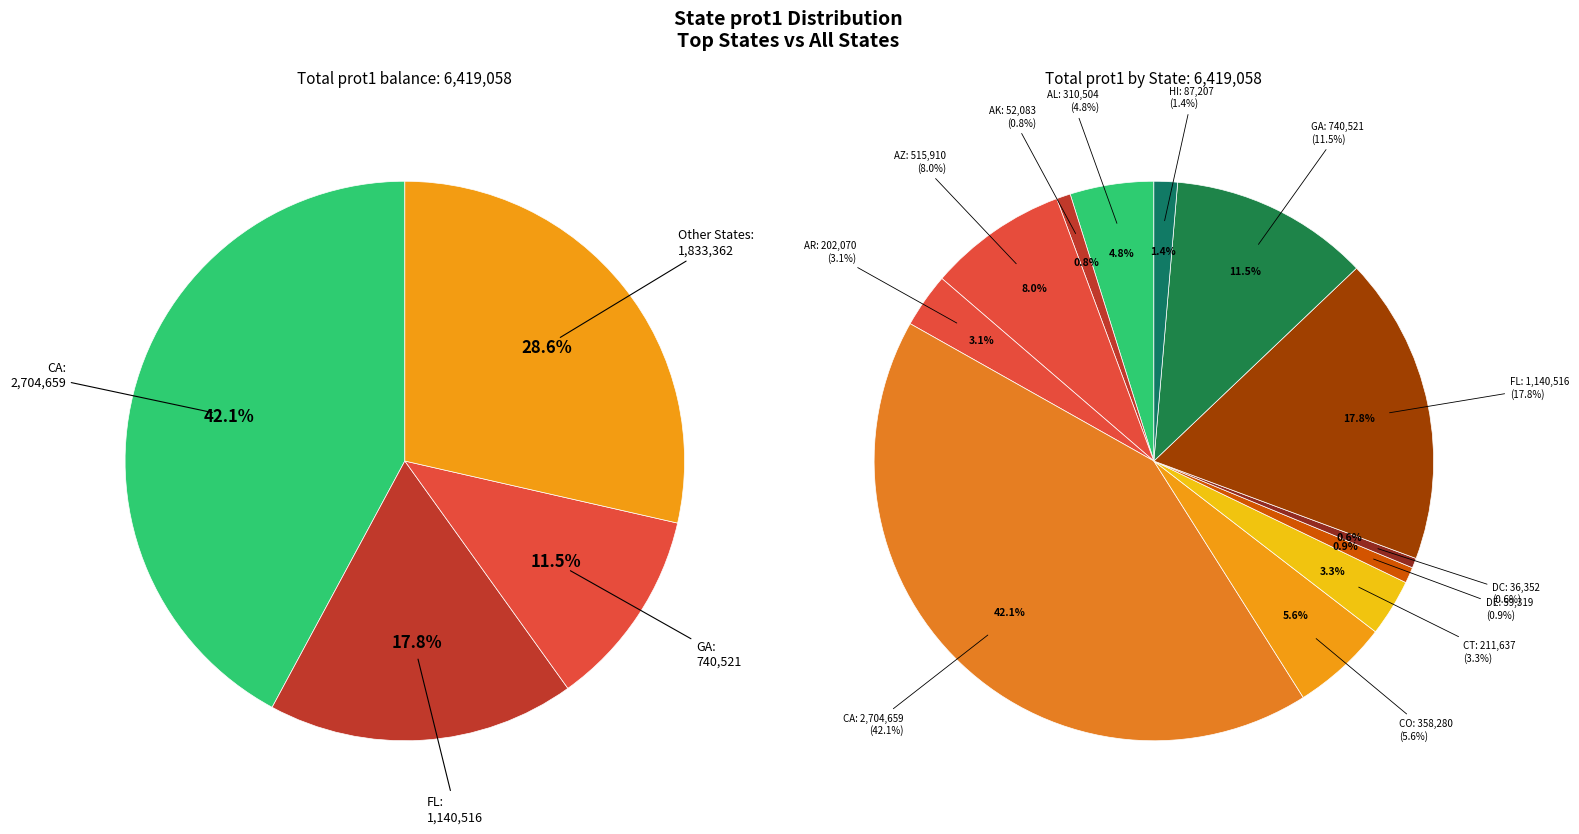

Is there a majority slice in this chart?

No